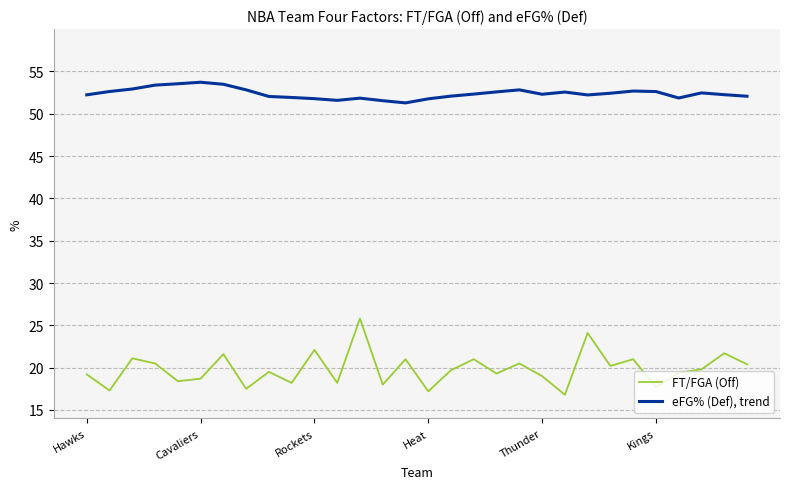

Which series has the largest range (max minus min)?

FT/FGA (Off)